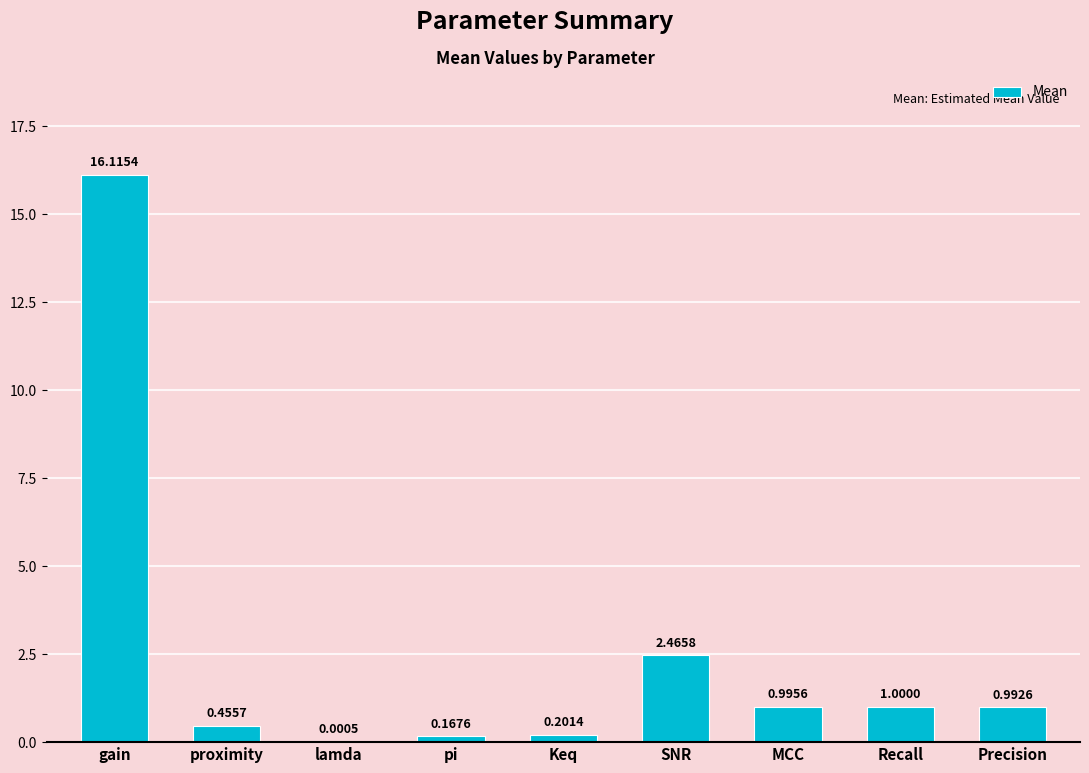

What is the change in value from proximity to lamda?

-0.5